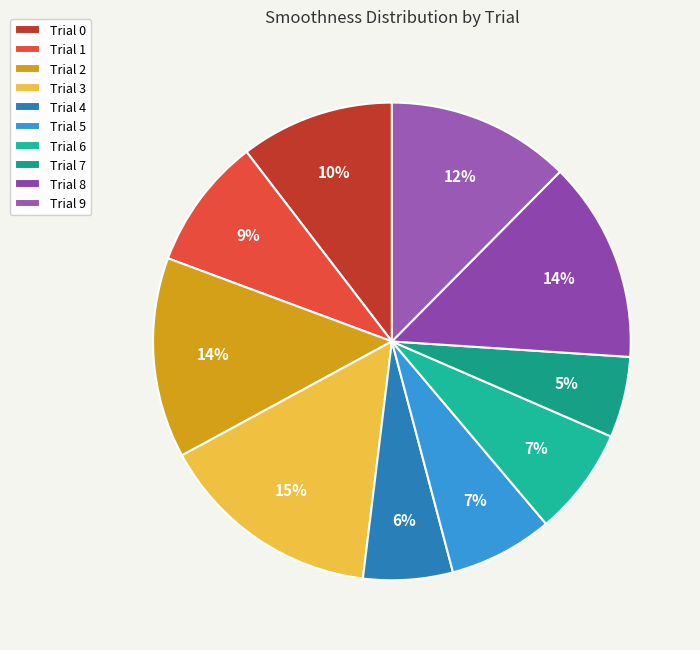

Count the number of slices in the pie.

10